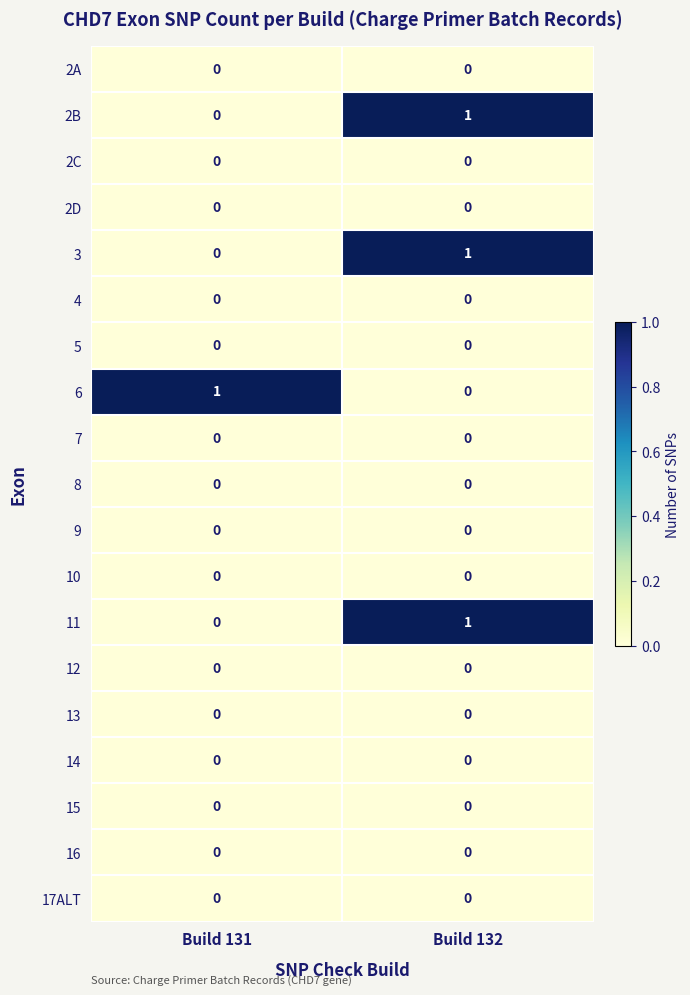

Count the number of data series in this chart.

19